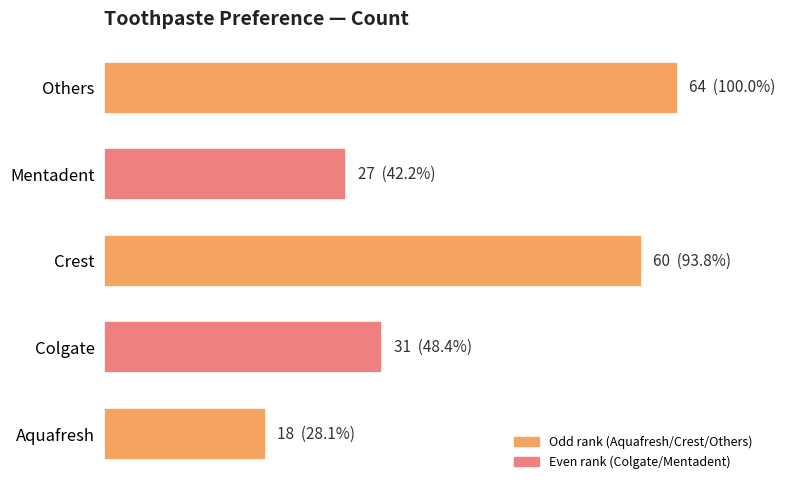

At which category does the chart reach its peak across all series?

Others